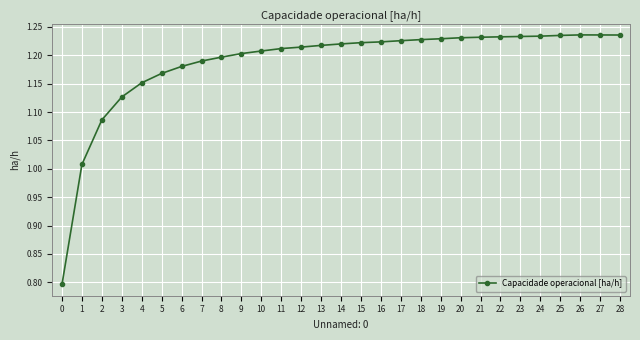

How many lines are shown in the chart?

1